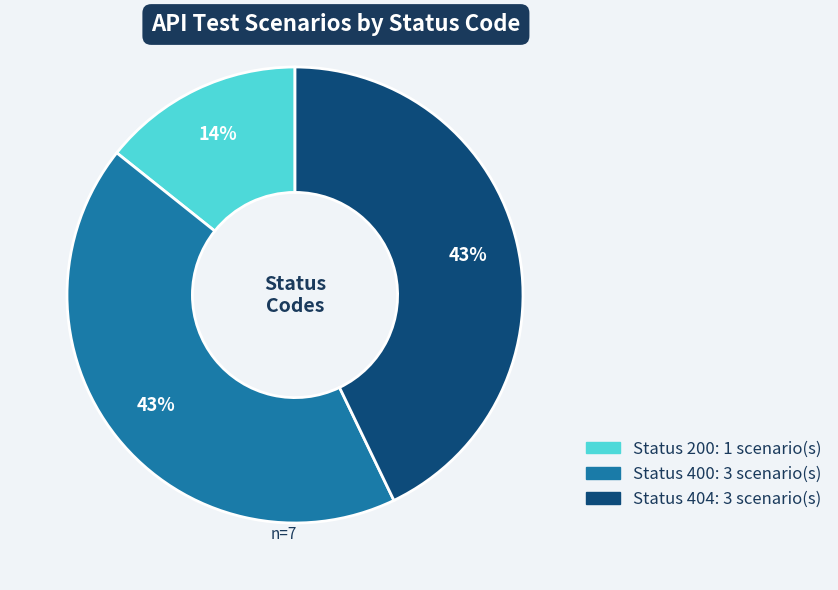

Is there any slice that represents more than half of the pie?

No